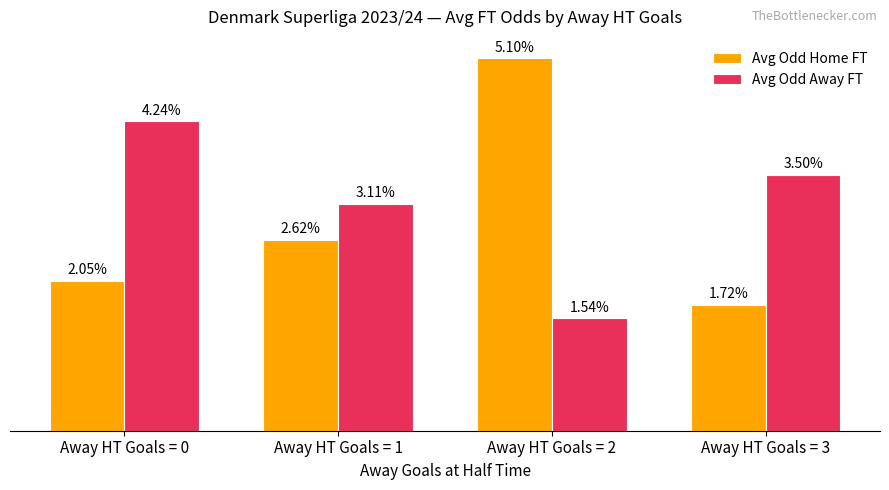

Rank the series at Away HT Goals = 1 from highest to lowest value.

Avg Odd Away FT, Avg Odd Home FT